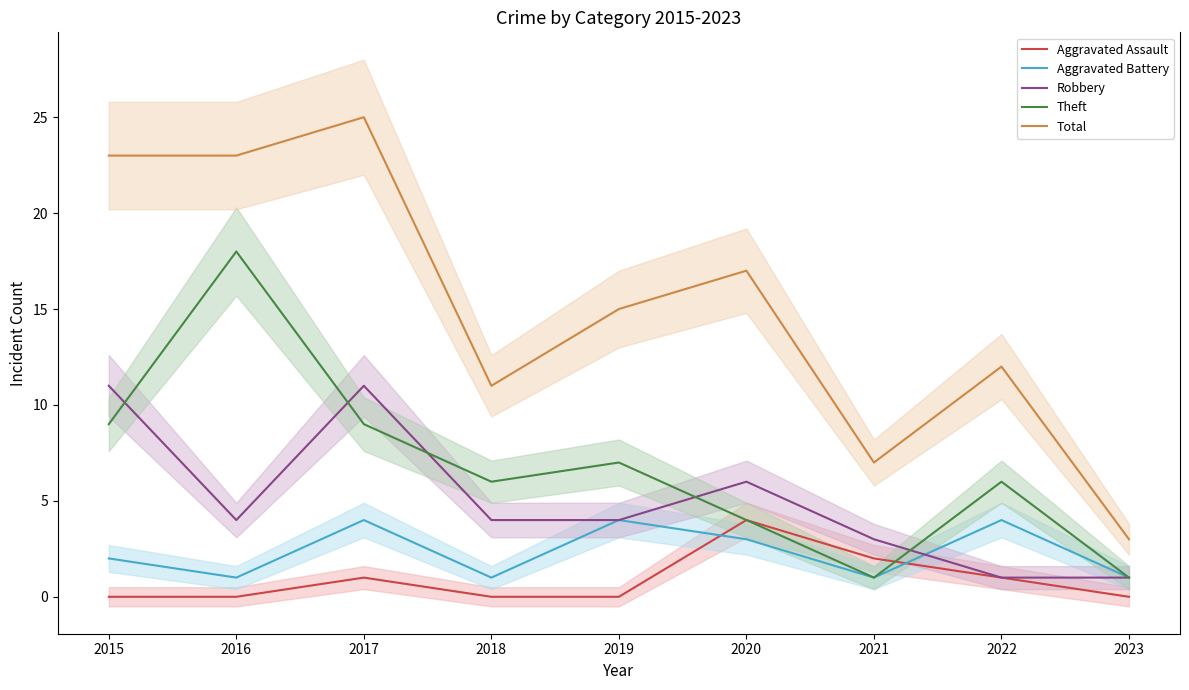

Which has a higher value, 2015 or 2020?

2020